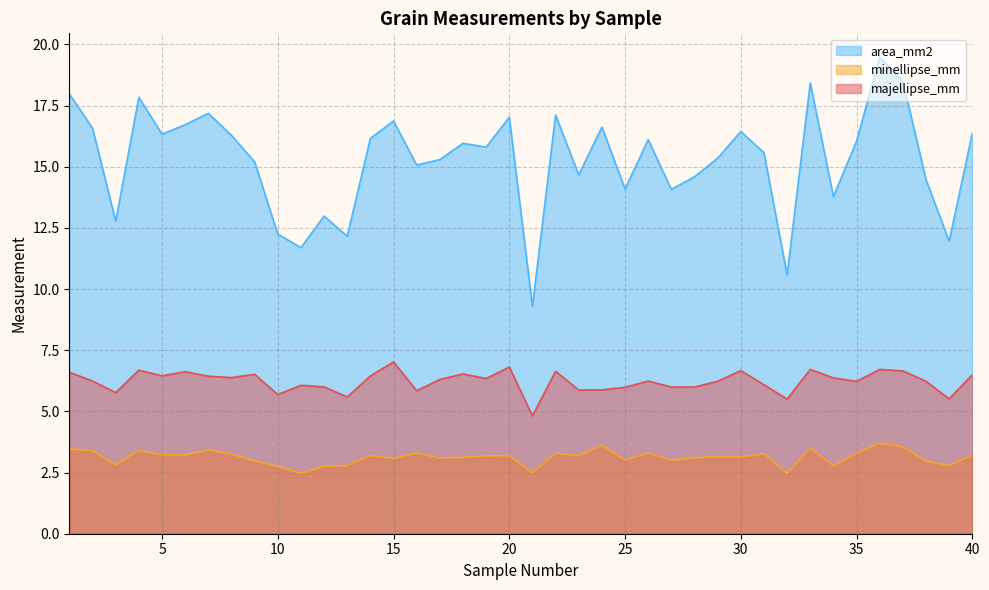

Rank the categories by majellipse_mm value from highest to lowest.

15, 20, 33, 36, 4, 30, 37, 22, 6, 1, 18, 9, 40, 5, 14, 7, 8, 34, 19, 17, 2, 26, 38, 29, 35, 31, 11, 12, 27, 28, 25, 24, 23, 16, 3, 10, 13, 39, 32, 21